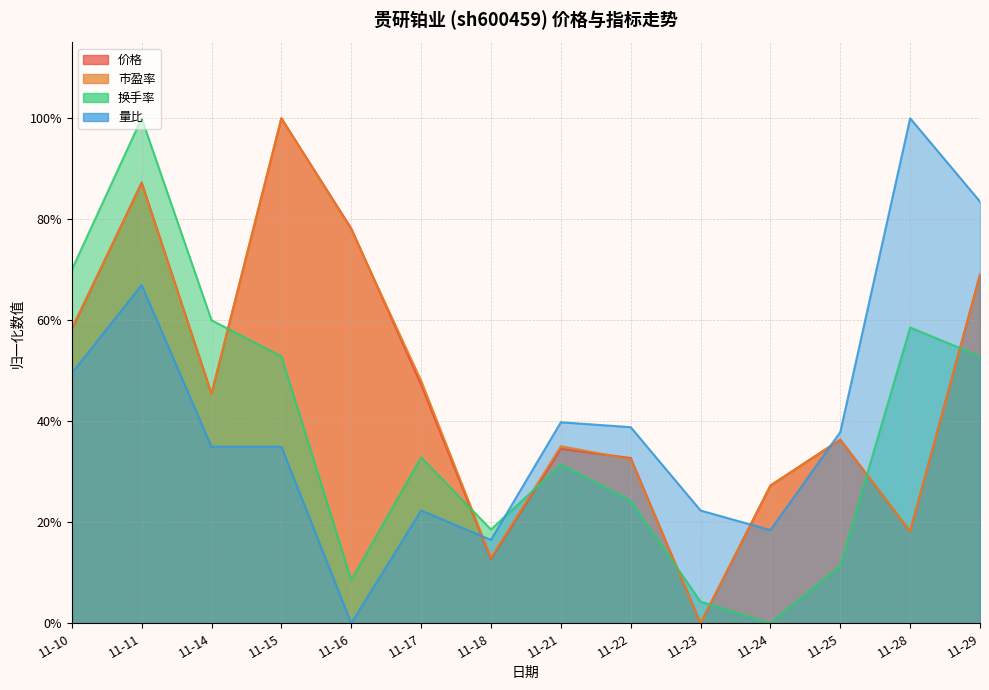

What is the sum of the 价格 values at 11-17 and 11-22?

0.8